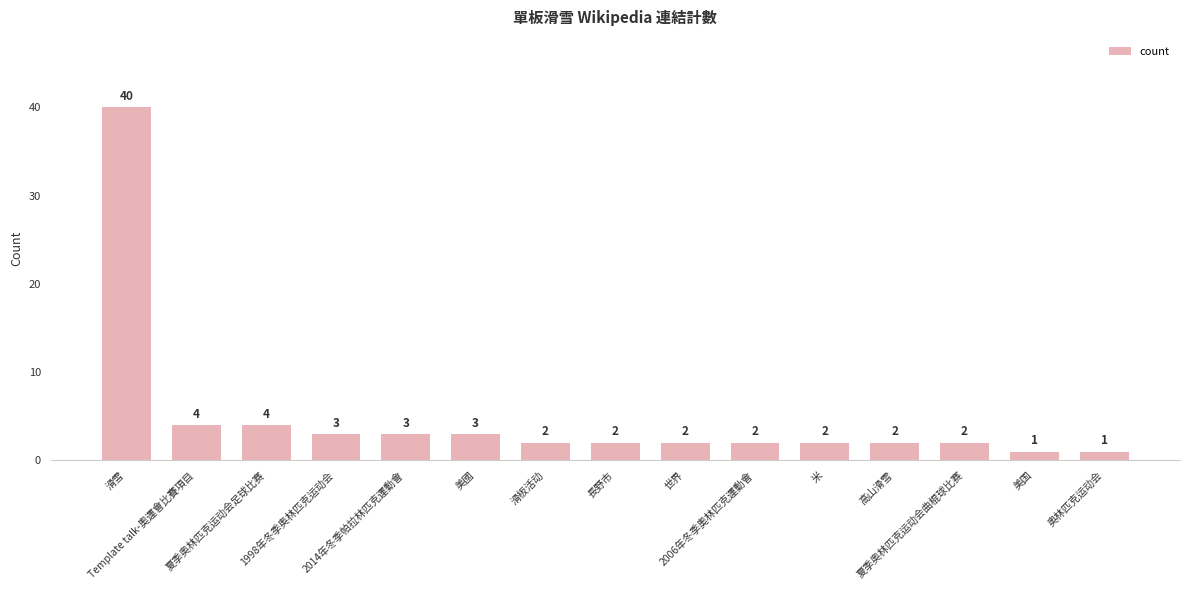

Reading left to right, transcribe all the data shown in this chart.

40	4	4	3	3	3	2	2	2	2	2	2	2	1	1